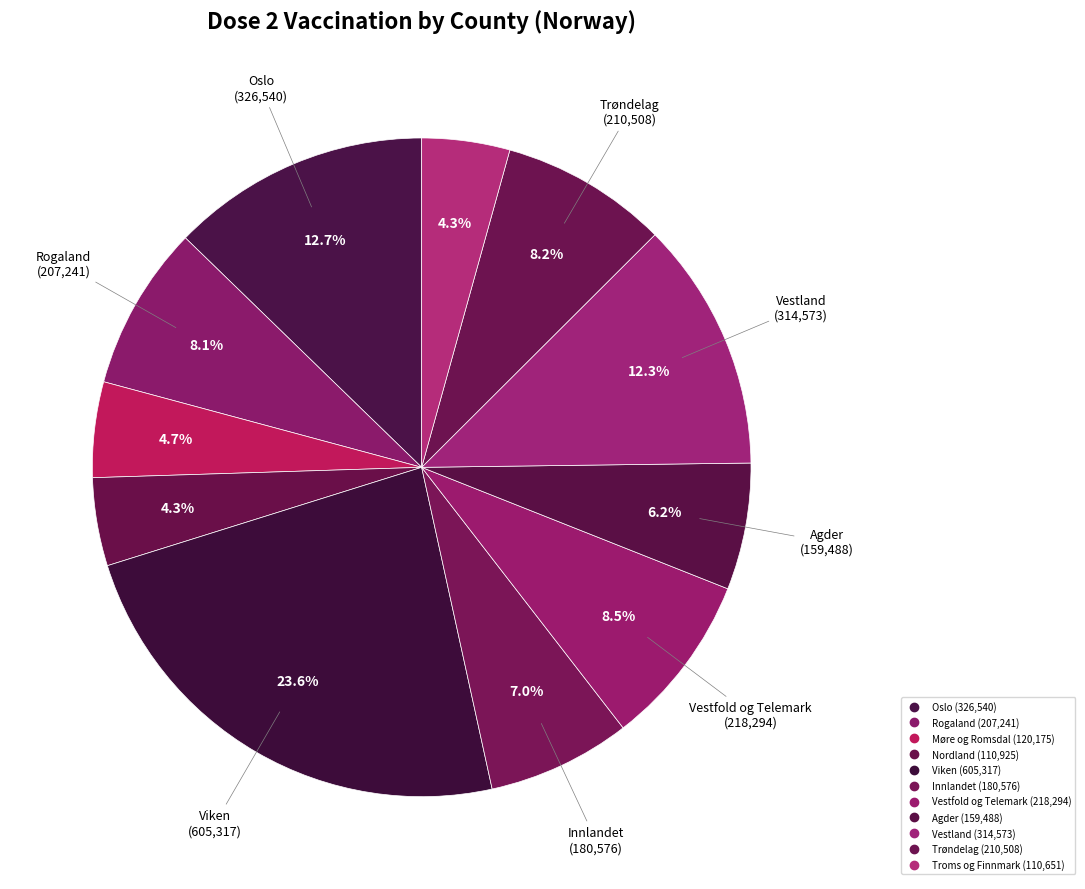

To the nearest percent, what is the difference between the largest and smallest slice percentages?

19%